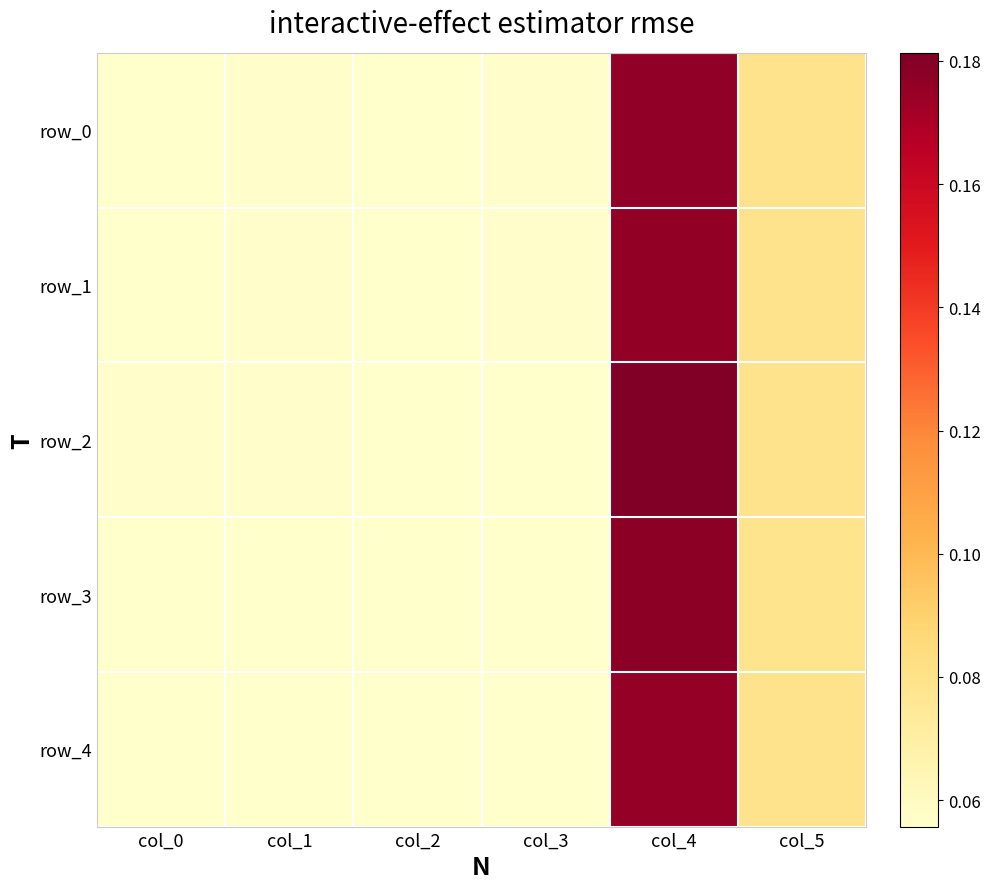

Which label corresponds to the largest value in the chart?

col_4